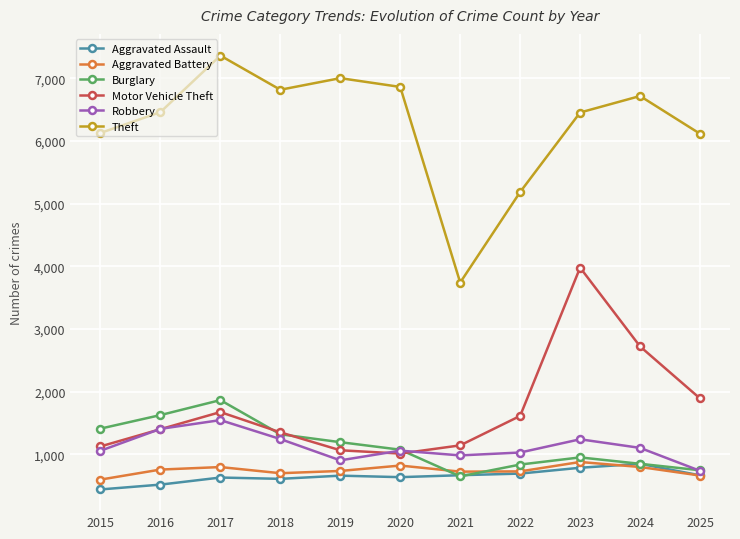

What is the maximum value shown in the chart?

7361